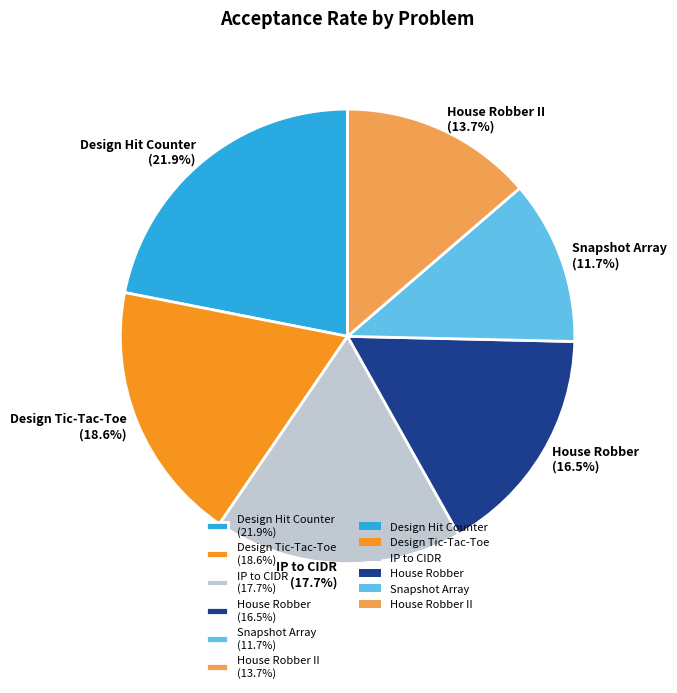

Which slice is the smallest?

Snapshot Array (11.7%)